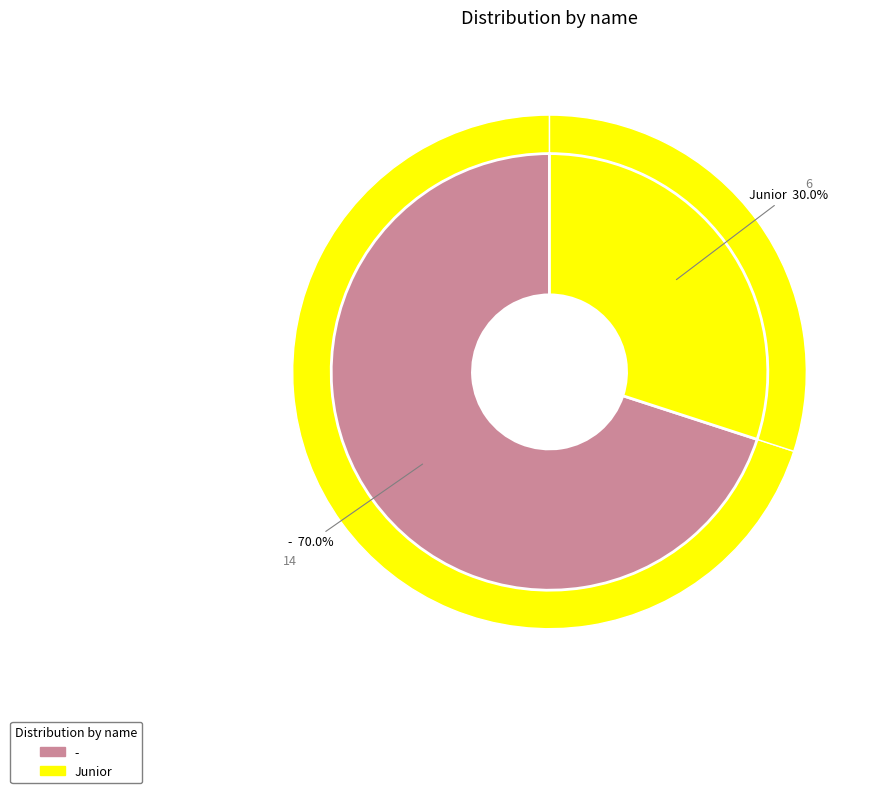

Which slice is the largest?

-